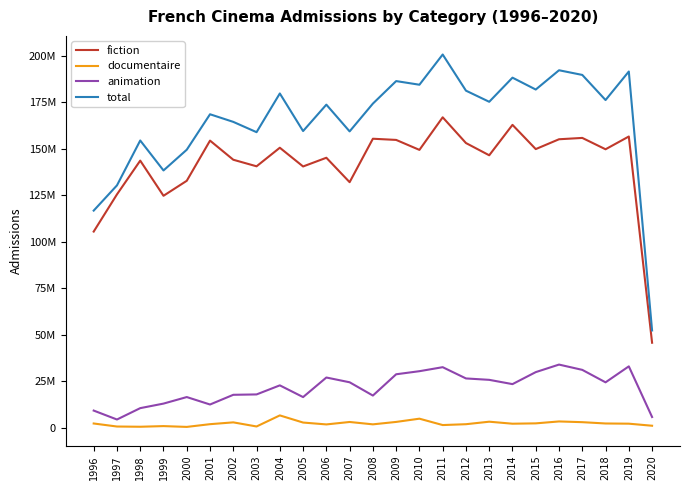

Which series has the widest spread of values?

total